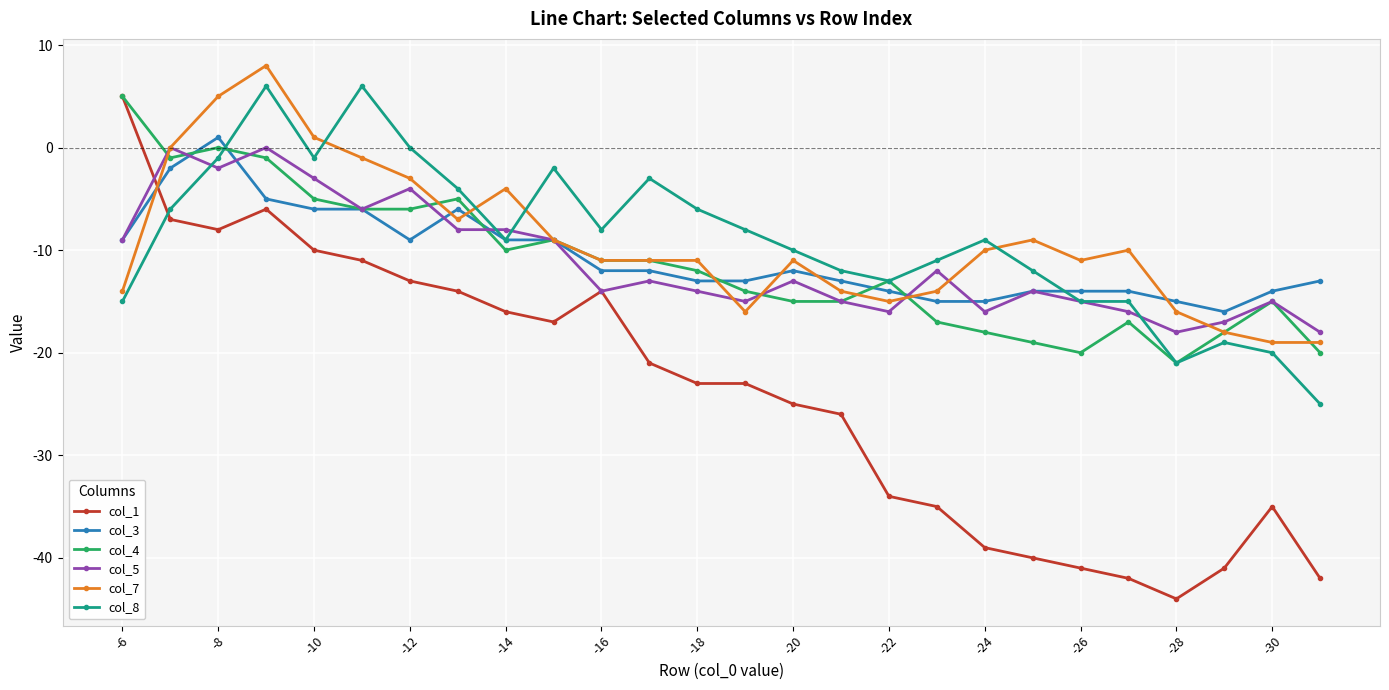

What is the greatest value displayed?

8